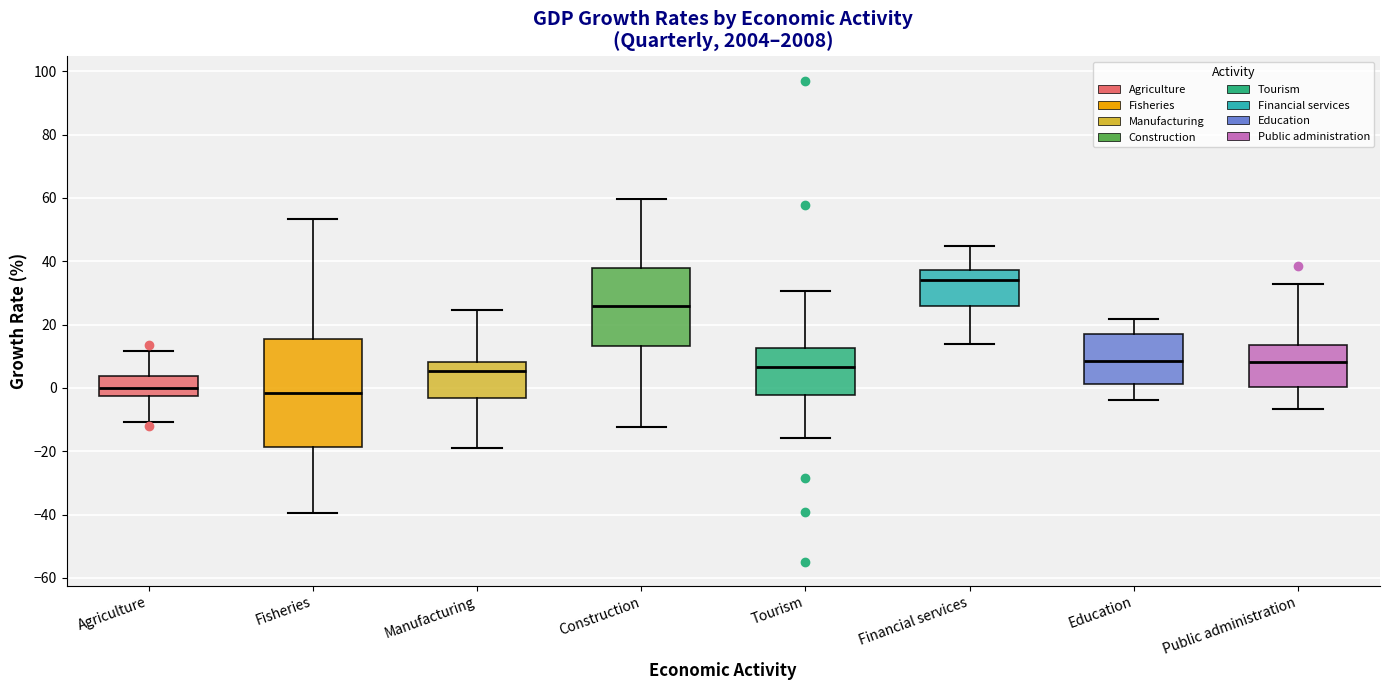

Reading left to right, read every box against the y-axis: the position of its median line, the range the box covers, and the ends of its whiskers. The values are not printed on the chart, so give them approximately, as read against the axis.

Agriculture: median 0, box -2 to 4, whiskers -10 to 12
Fisheries: median -2, box -18 to 16, whiskers -40 to 54
Manufacturing: median 6, box -4 to 8, whiskers -18 to 24
Construction: median 26, box 14 to 38, whiskers -12 to 60
Tourism: median 6, box -2 to 12, whiskers -16 to 30
Financial services: median 34, box 26 to 38, whiskers 14 to 44
Education: median 8, box 2 to 16, whiskers -4 to 22
Public administration: median 8, box 0 to 14, whiskers -6 to 32